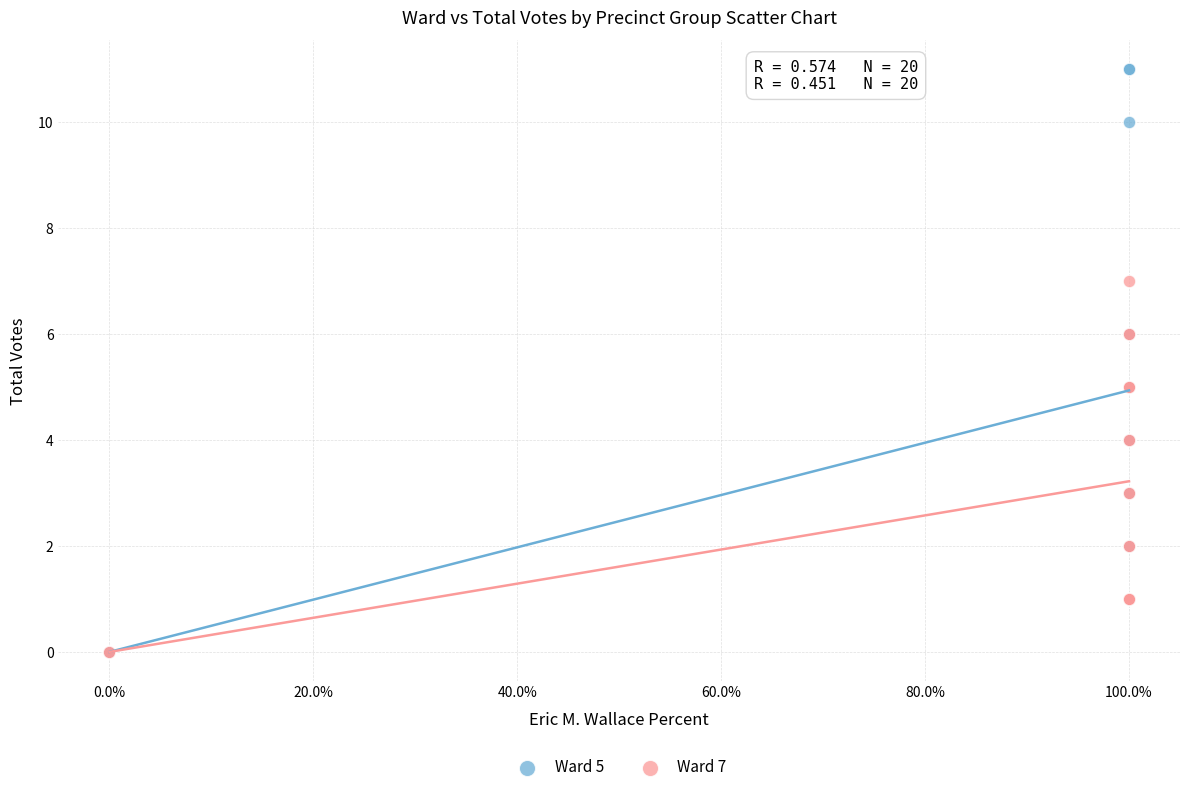

Which series has the largest Y range (max minus min)?

Ward 5